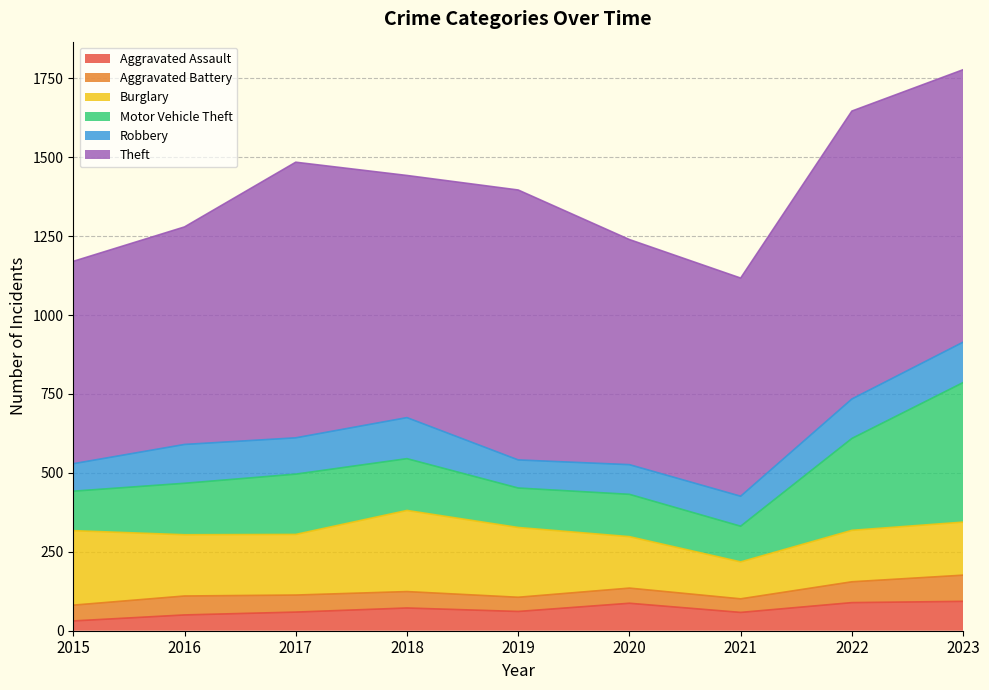

Reading right to left, transcribe all the data shown in this chart.

Aggravated Assault: 2023=93	2022=89	2021=58	2020=87	2019=61	2018=72	2017=59	2016=50	2015=31
Aggravated Battery: 2023=83	2022=66	2021=43	2020=48	2019=45	2018=52	2017=54	2016=60	2015=50
Burglary: 2023=168	2022=163	2021=117	2020=163	2019=221	2018=257	2017=192	2016=194	2015=236
Motor Vehicle Theft: 2023=442	2022=291	2021=113	2020=134	2019=125	2018=164	2017=191	2016=163	2015=125
Robbery: 2023=128	2022=125	2021=95	2020=94	2019=89	2018=130	2017=115	2016=123	2015=87
Theft: 2023=863	2022=912	2021=691	2020=713	2019=855	2018=767	2017=873	2016=689	2015=641